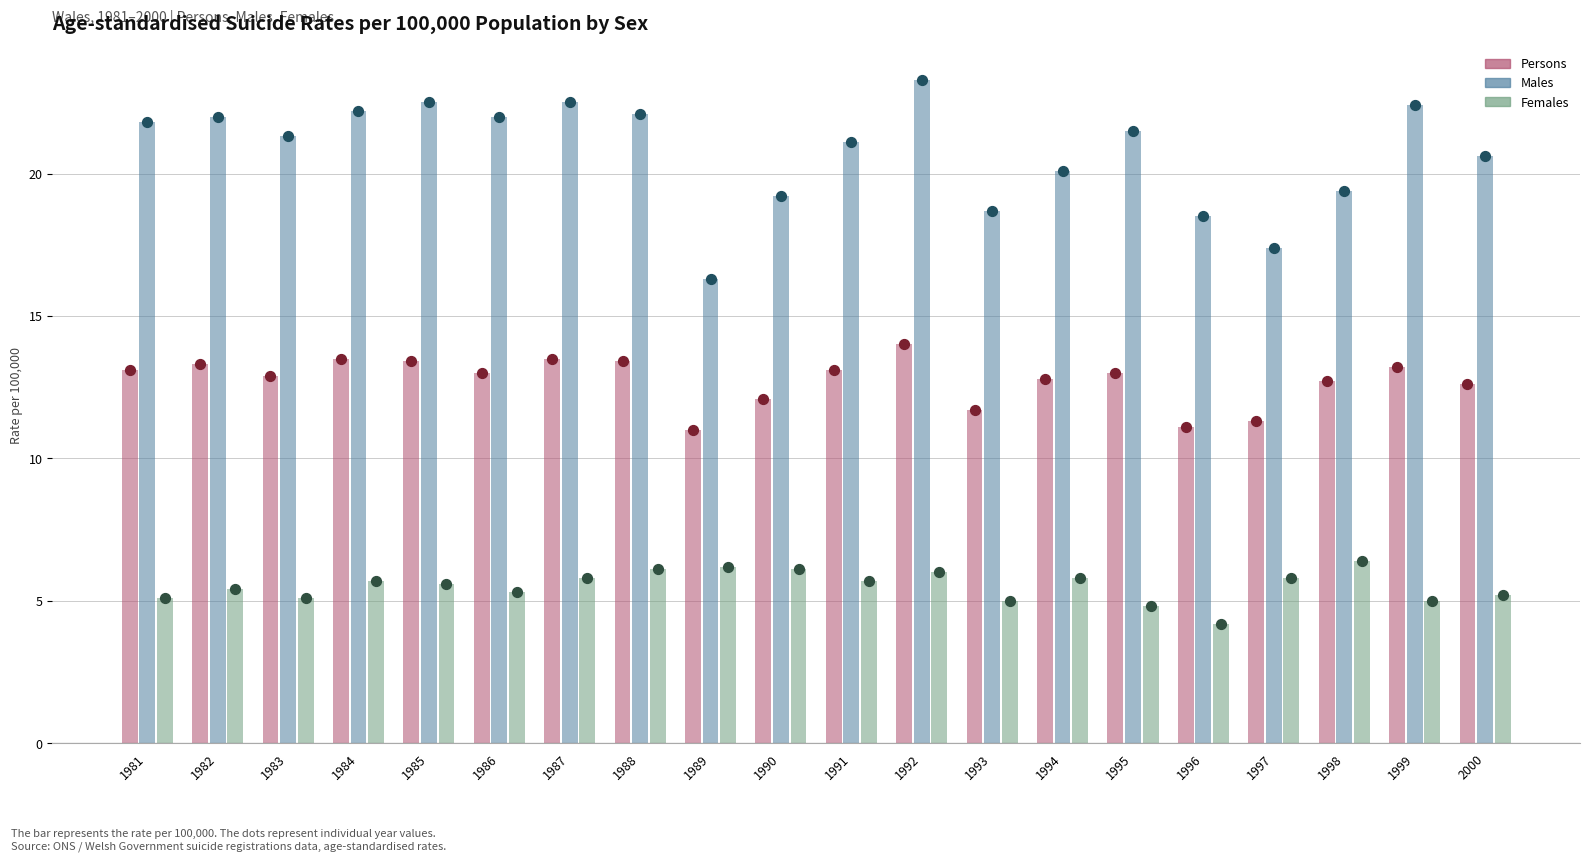

At how many categories does at least one series exceed 5?

20